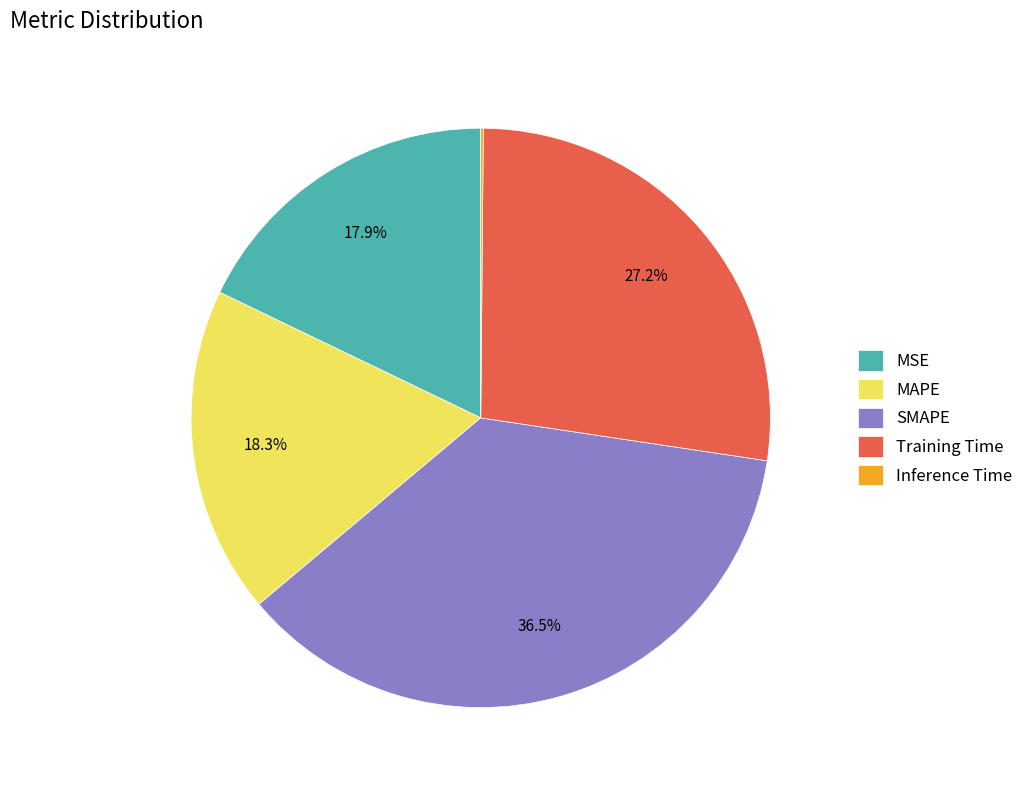

What percentage is NOT represented by MAPE?

81.7%